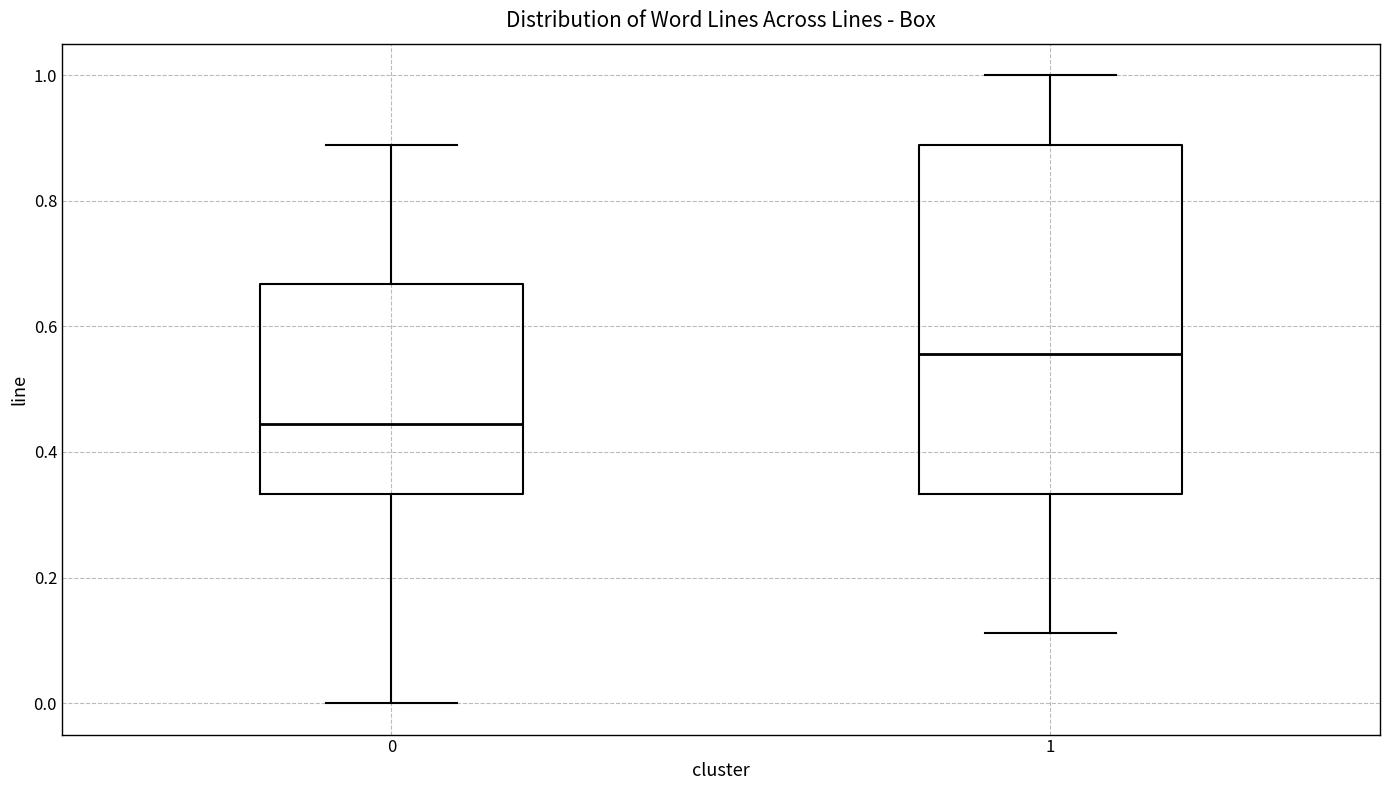

Which box is the tallest, from its lower edge to its upper edge?

1